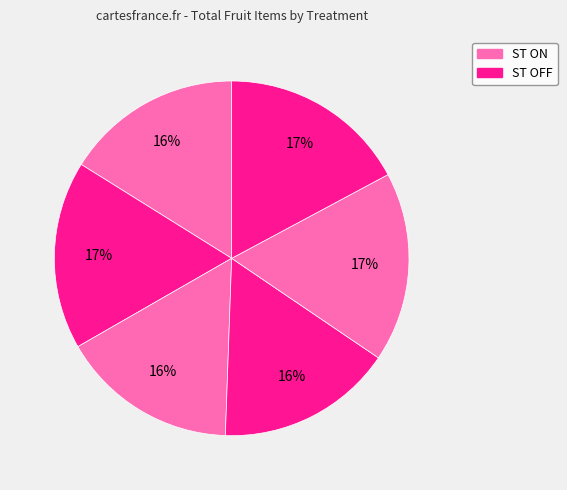

How many segments does this pie chart have?

6